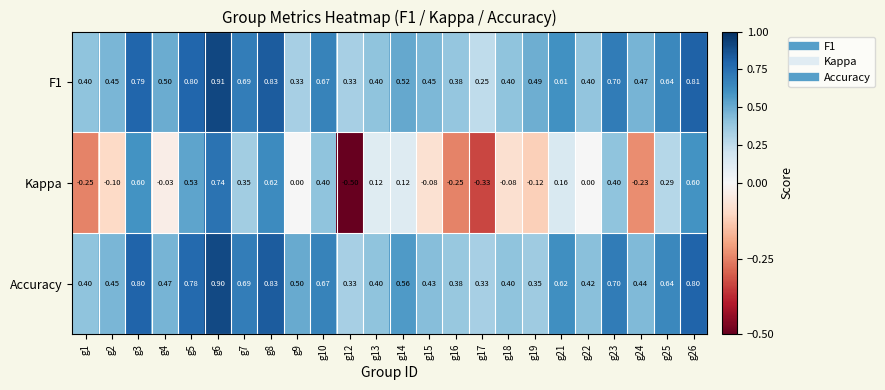

What is the minimum value shown in the chart?

-0.5